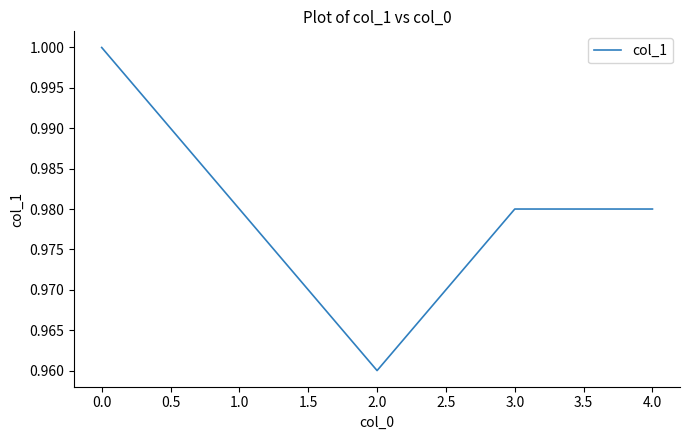

How many lines are shown in the chart?

1